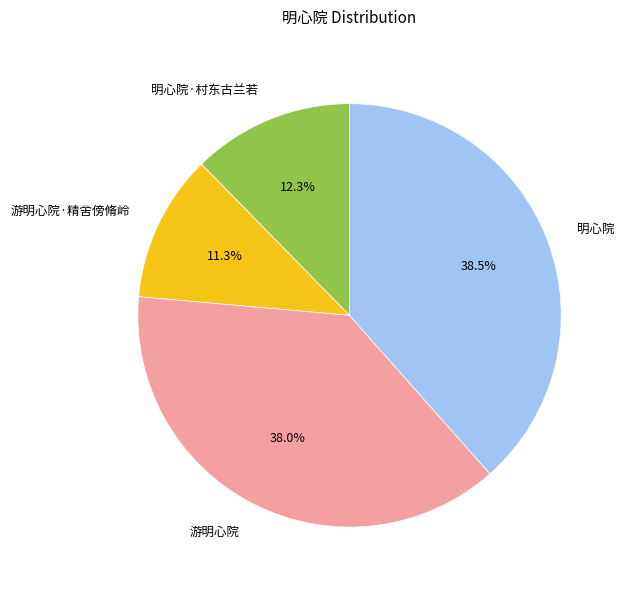

True or false: 明心院 accounts for 25% of the total.

False